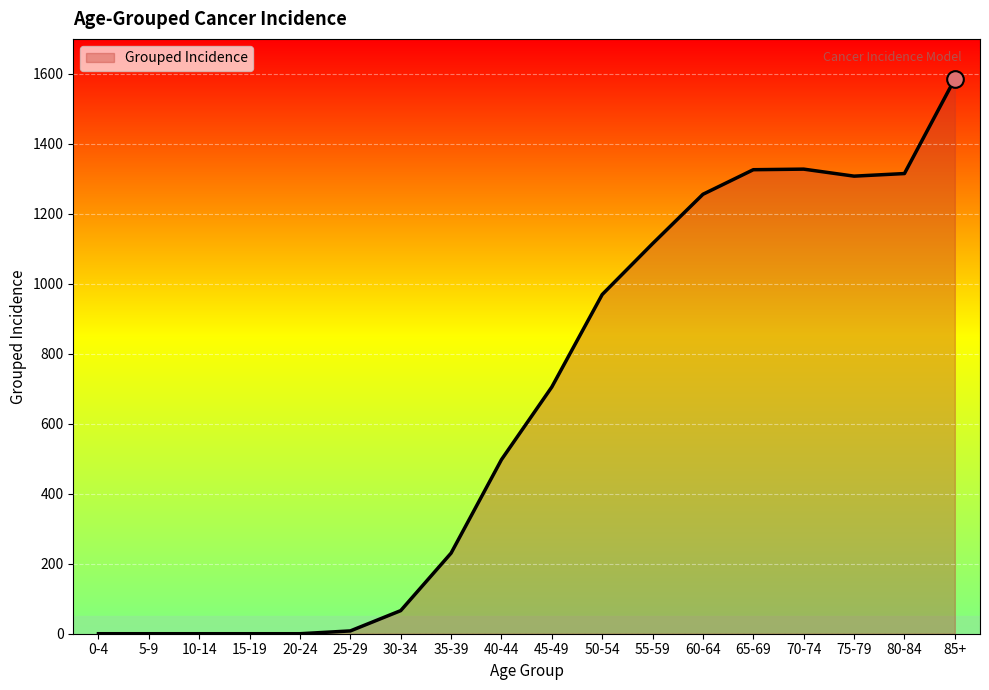

Which has a higher value, 15-19 or 85+?

85+